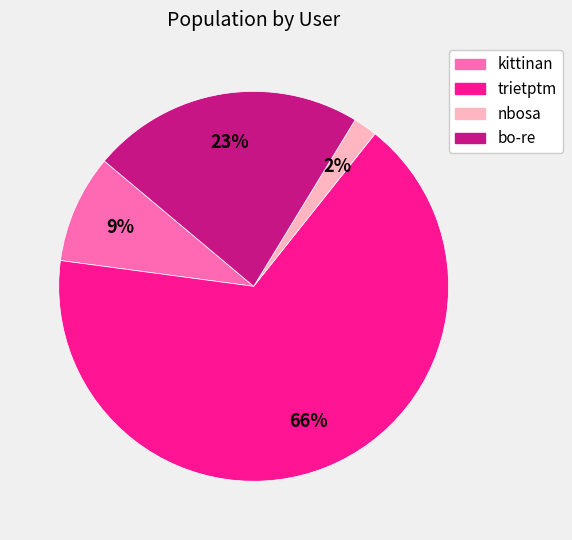

Which has a higher value, trietptm or bo-re?

trietptm